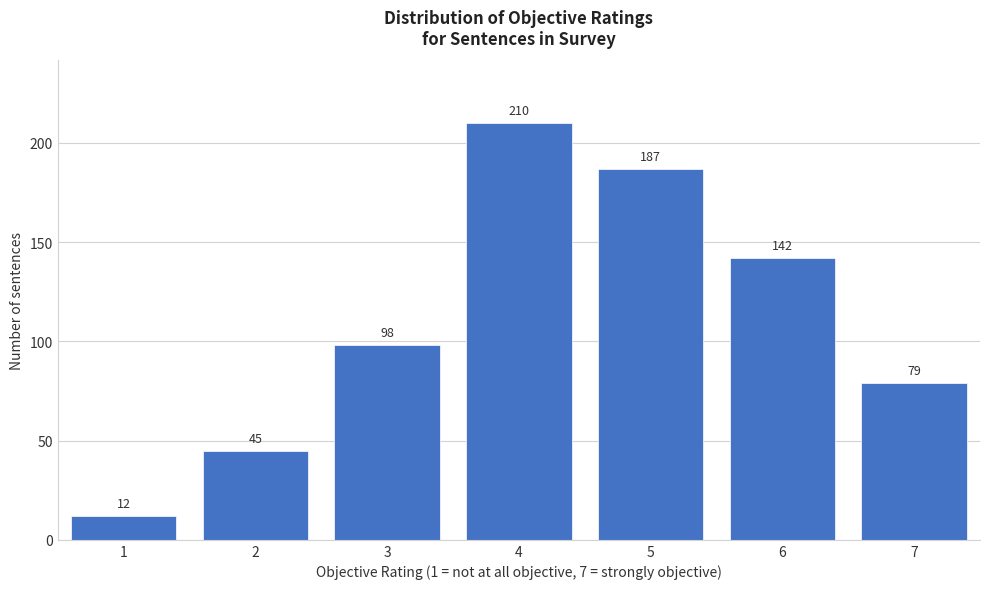

Reading left to right, transcribe all the data shown in this chart.

12	45	98	210	187	142	79